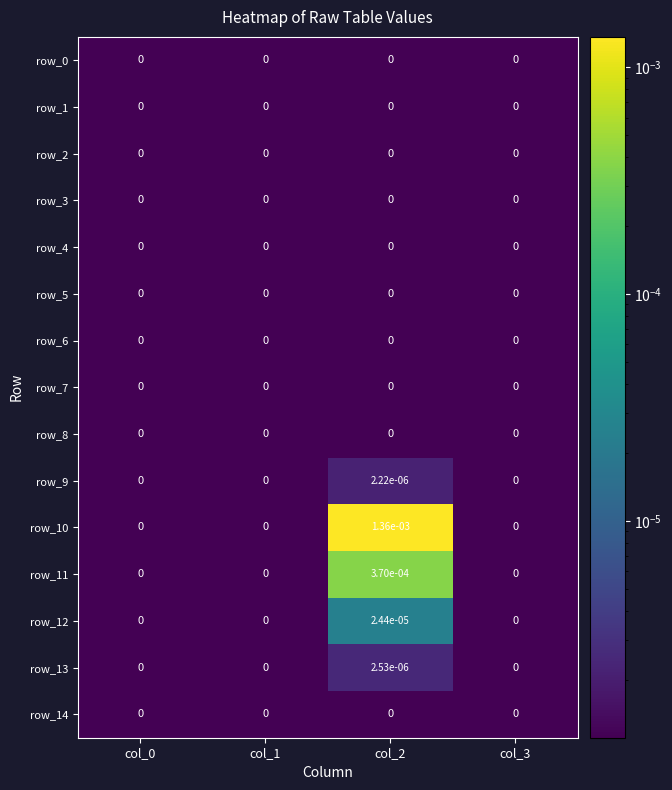

True or false: row_11 has a value of 0.0 at col_0.

True